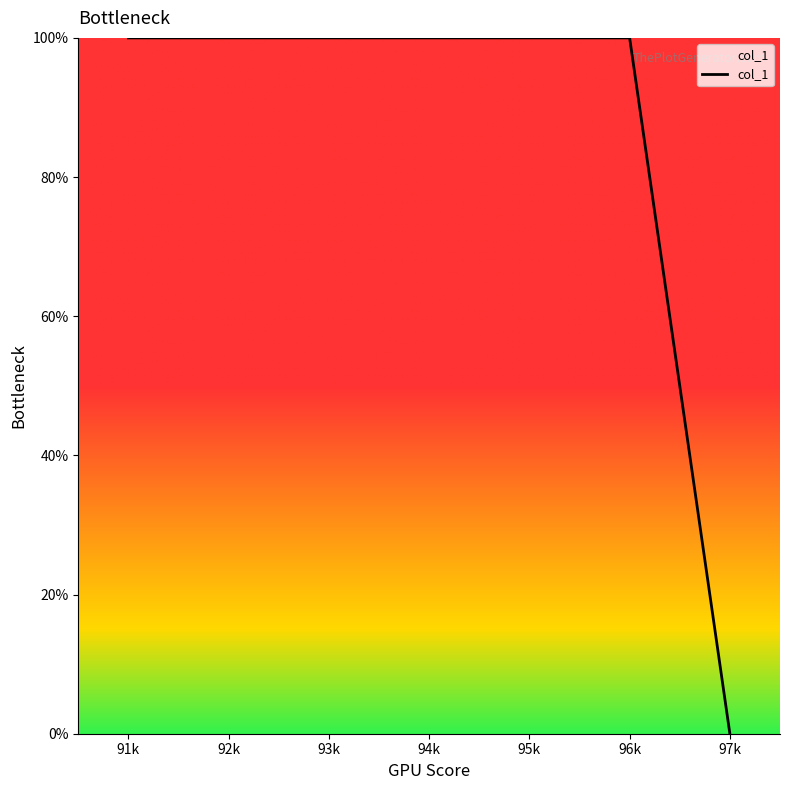

The chart shows a value of 100 at 95k. True or false?

True